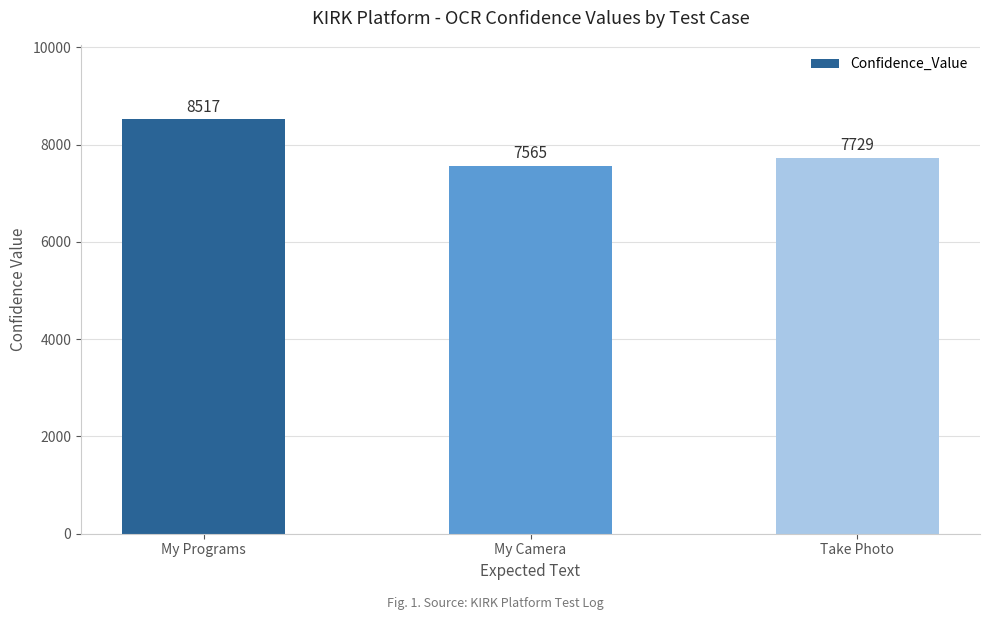

Which has a higher value, My Camera or Take Photo?

Take Photo